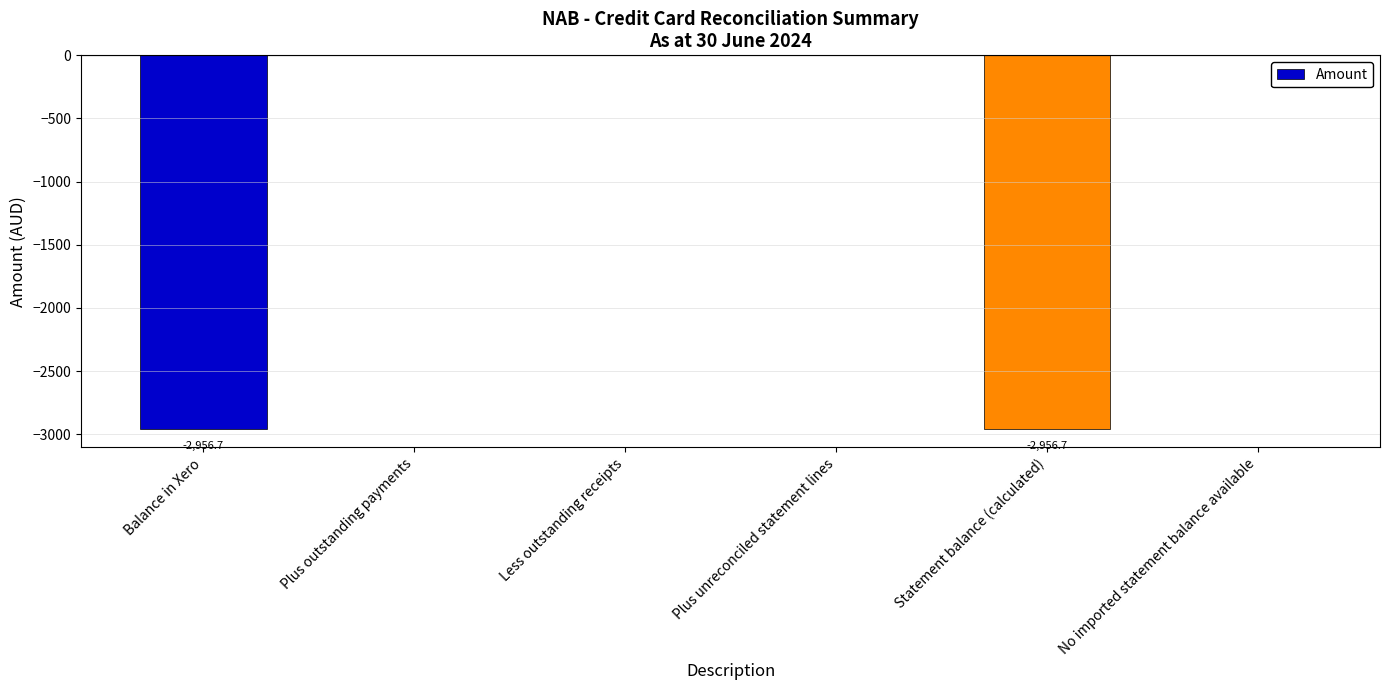

Which has a higher value, Balance in Xero or No imported statement balance available?

No imported statement balance available